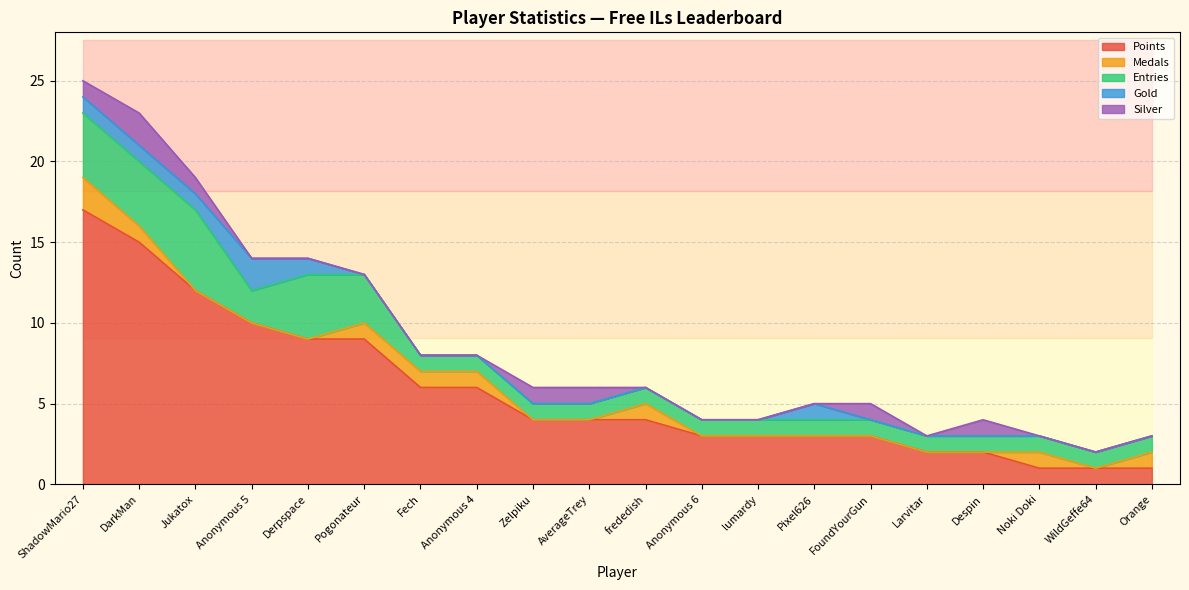

Which category has the lowest value across all series?

Jukatox